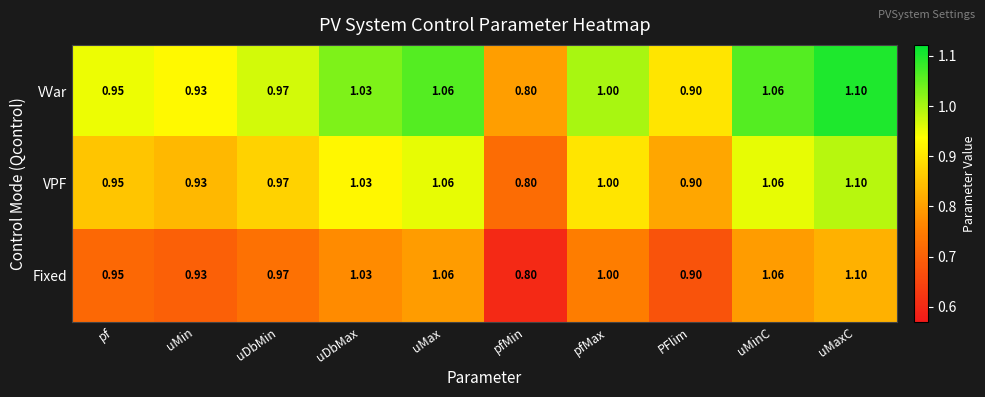

At which label is Fixed closest to 0?

pfMin